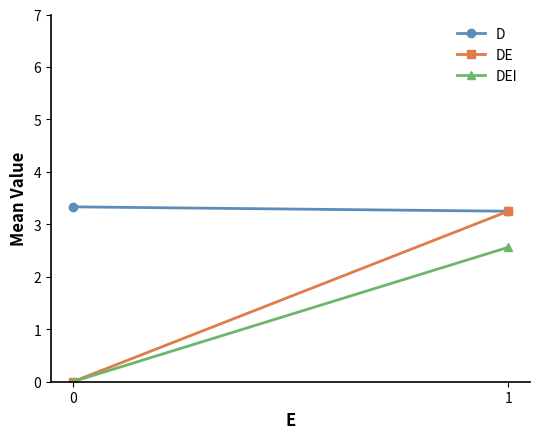

Is it true that DE equals 0.0 at 0?

True